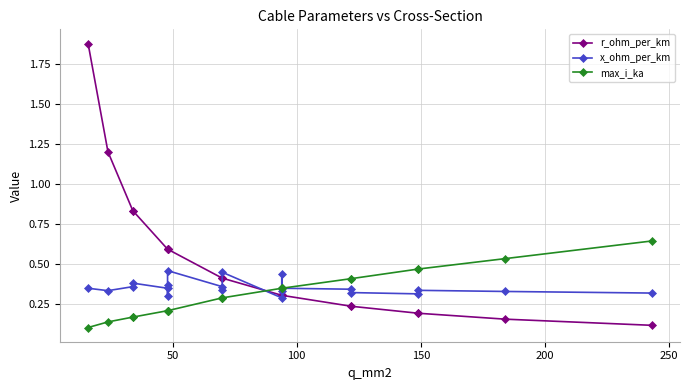

List the series in order of their peak value, lowest first.

x_ohm_per_km, max_i_ka, r_ohm_per_km